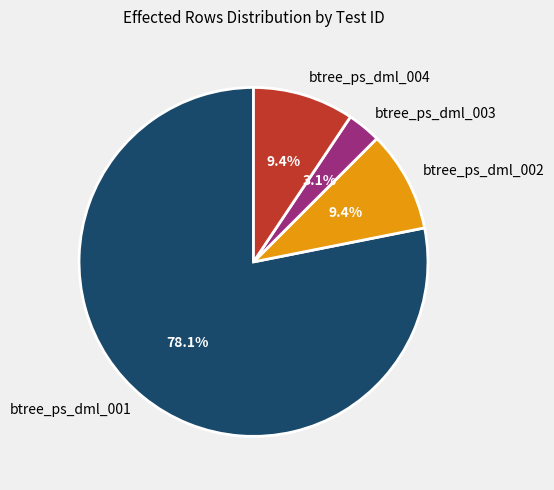

Which slice is the smallest?

btree_ps_dml_003